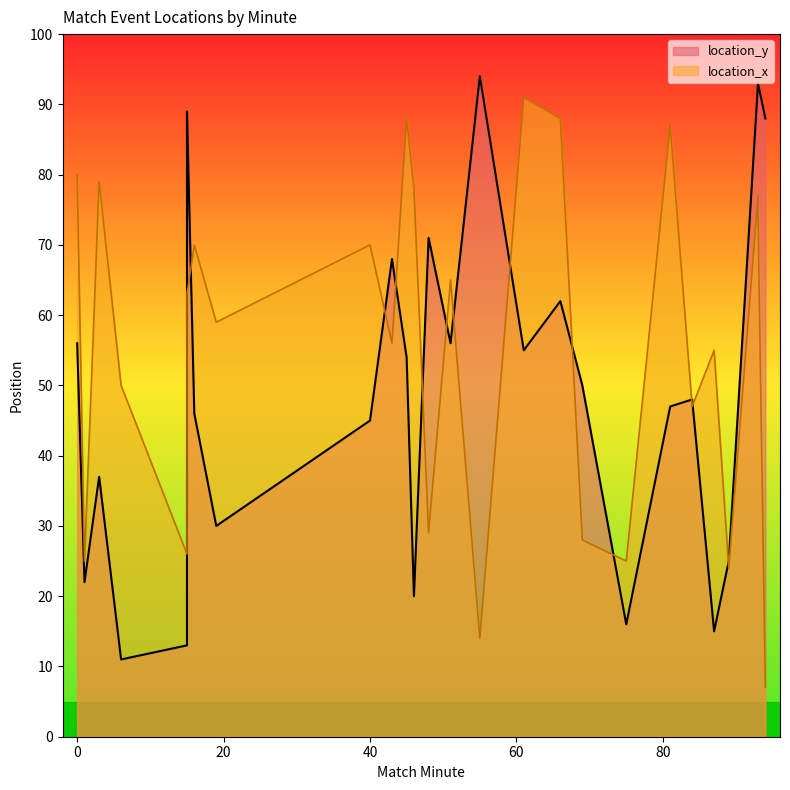

The value of location_y at 89 is 41. True or false?

False